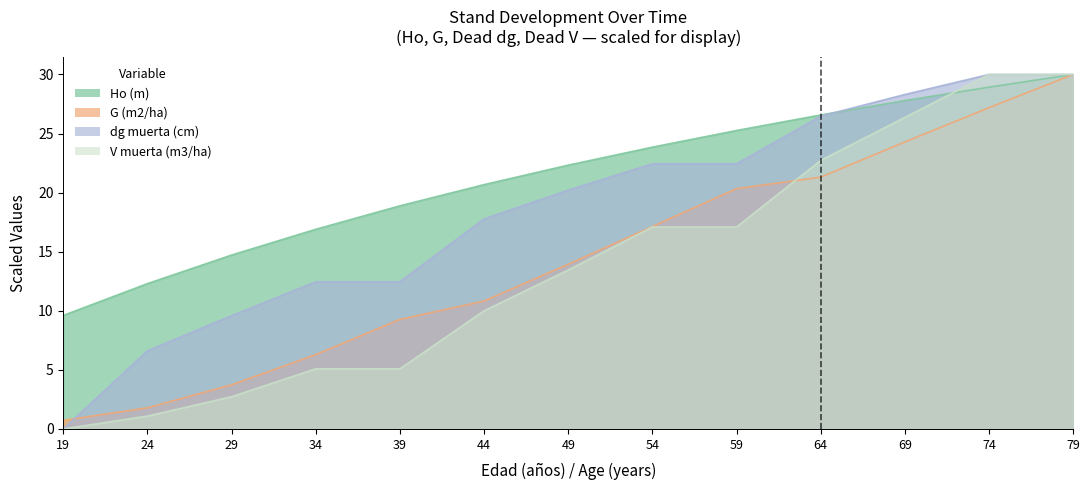

Count the number of categories in the chart.

13